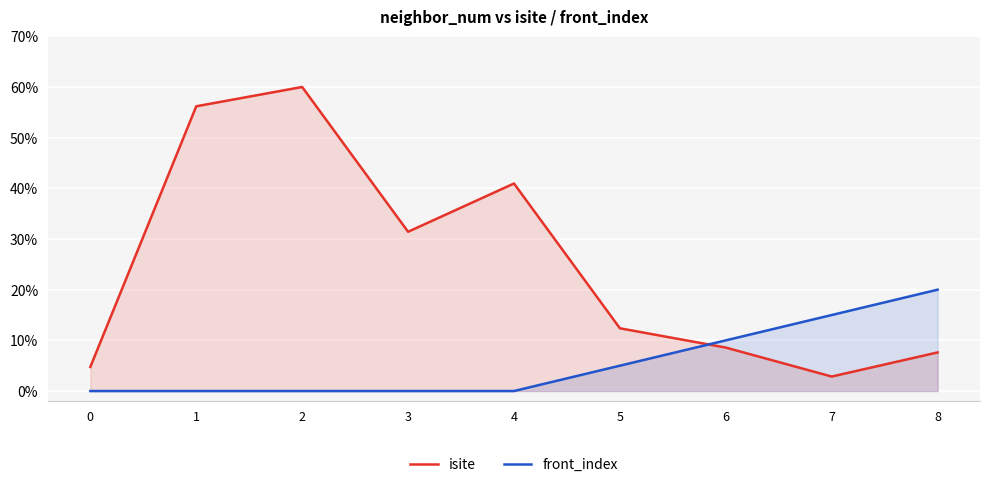

Between which two adjacent categories do front_index and isite first intersect?

5 and 6